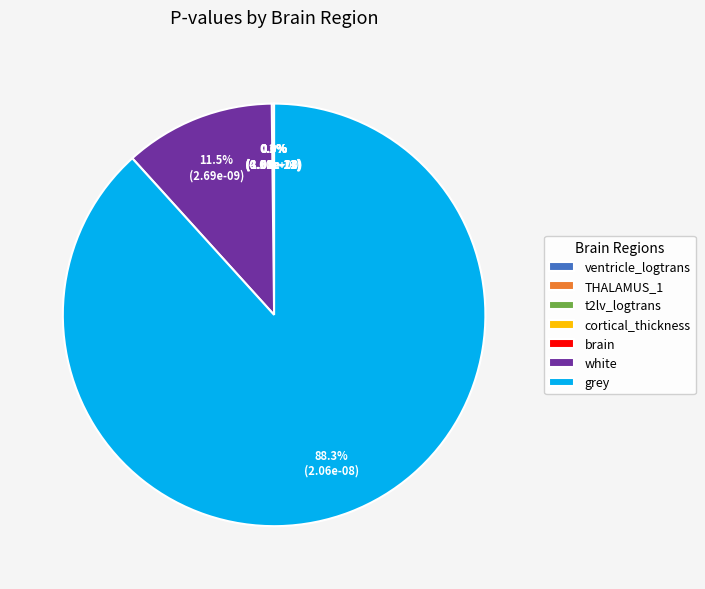

Is the sum of white and grey greater than half?

Yes